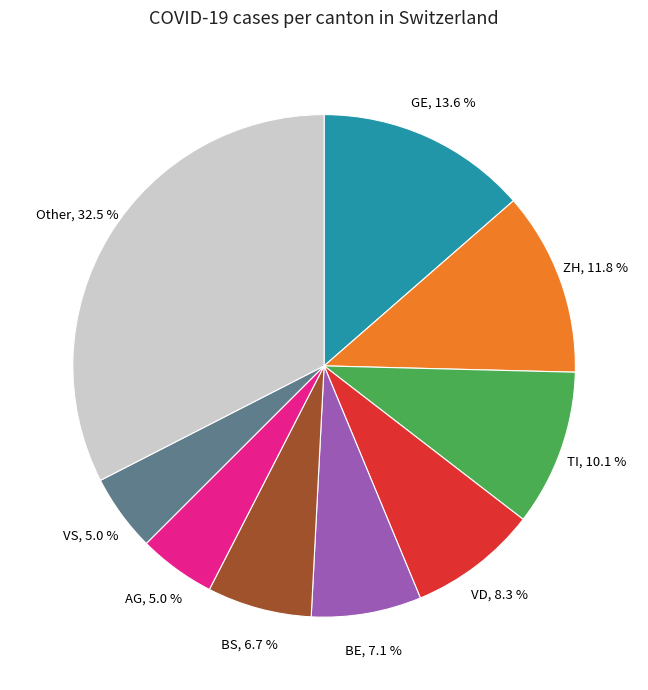

Is there a majority slice in this chart?

No